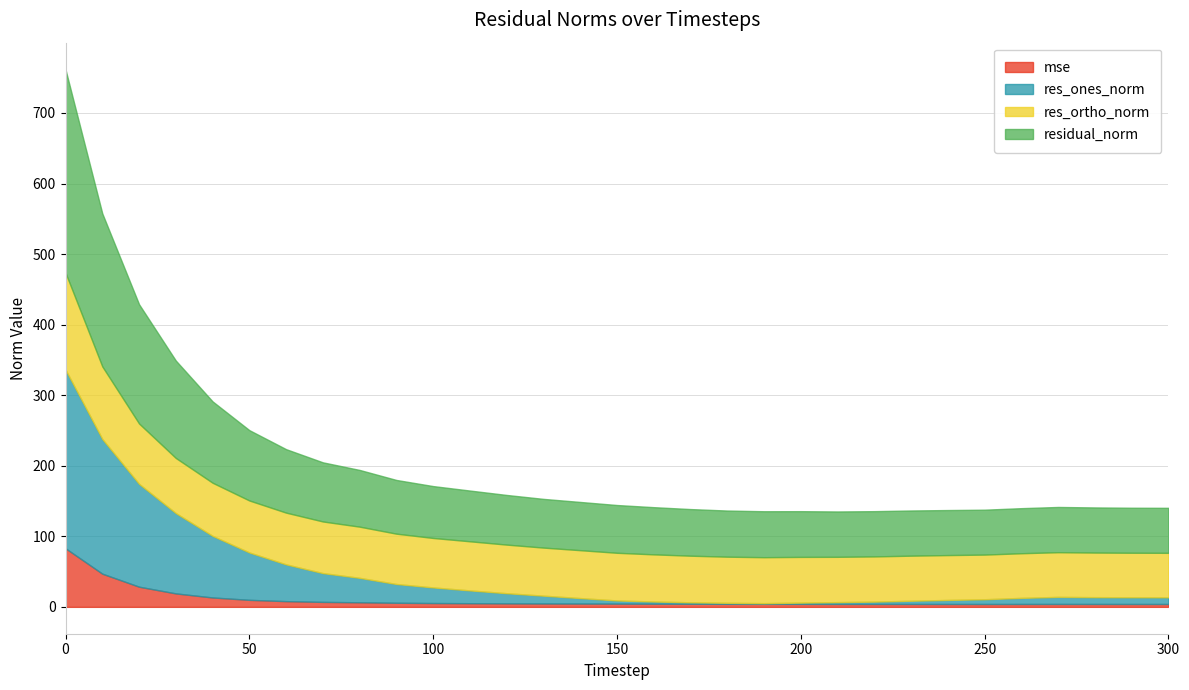

What is the difference between the second highest and minimum values in the res_ortho_norm series?

39.8